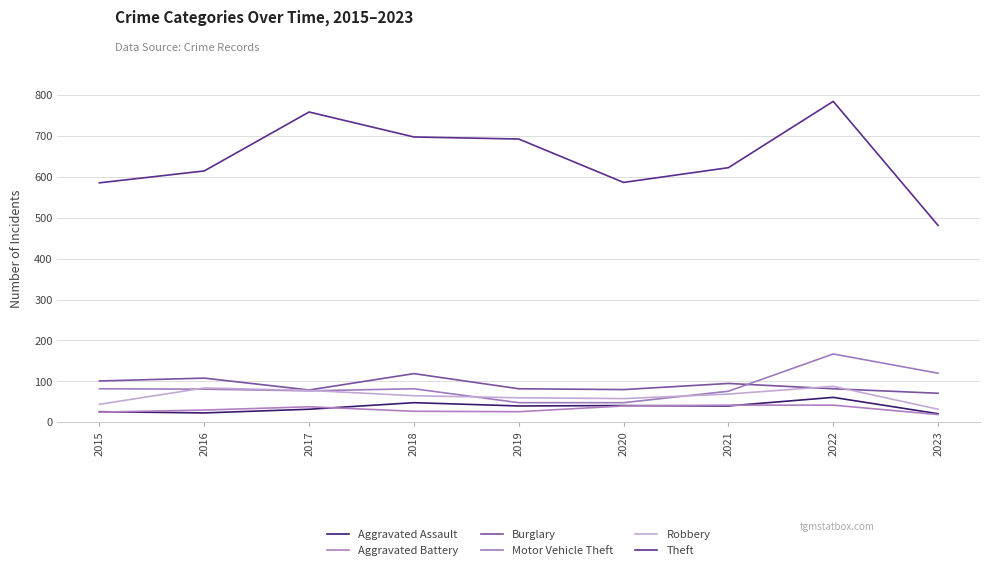

At which category does the chart reach its peak across all series?

2022